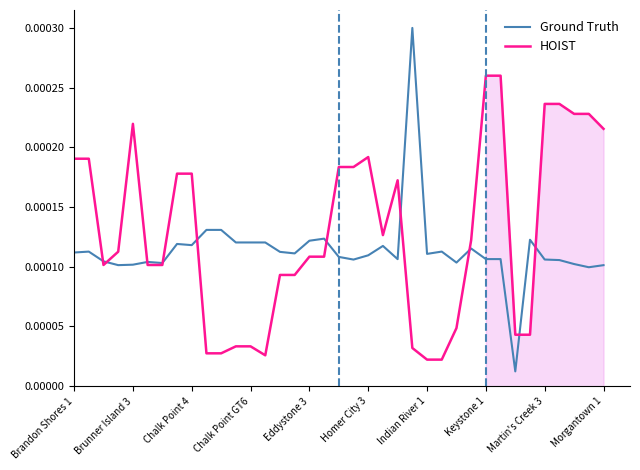

The value of Ground Truth at Brunner Island 3 is 0.0. True or false?

True